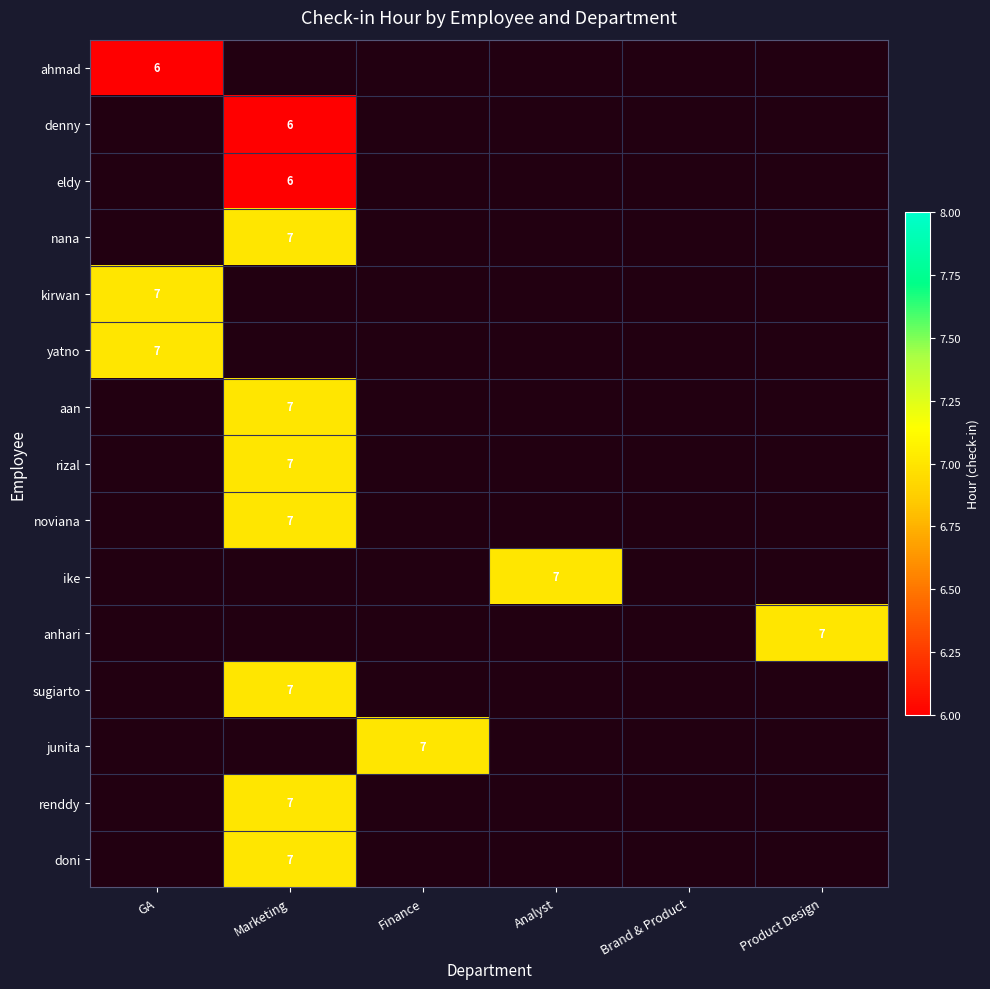

List the labels in order of yatno value, largest first.

GA, Marketing, Finance, Analyst, Brand & Product, Product Design